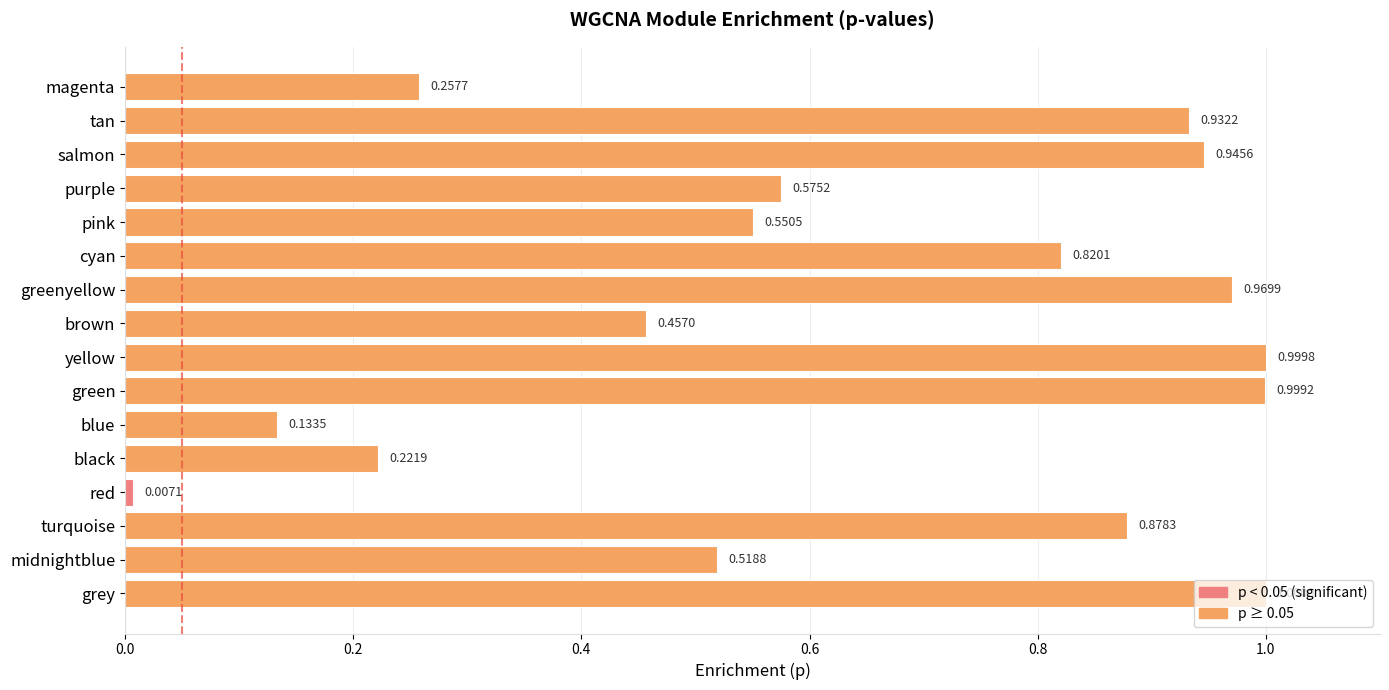

Rank the categories by value from highest to lowest.

grey, yellow, green, greenyellow, salmon, tan, turquoise, cyan, purple, pink, midnightblue, brown, magenta, black, blue, red